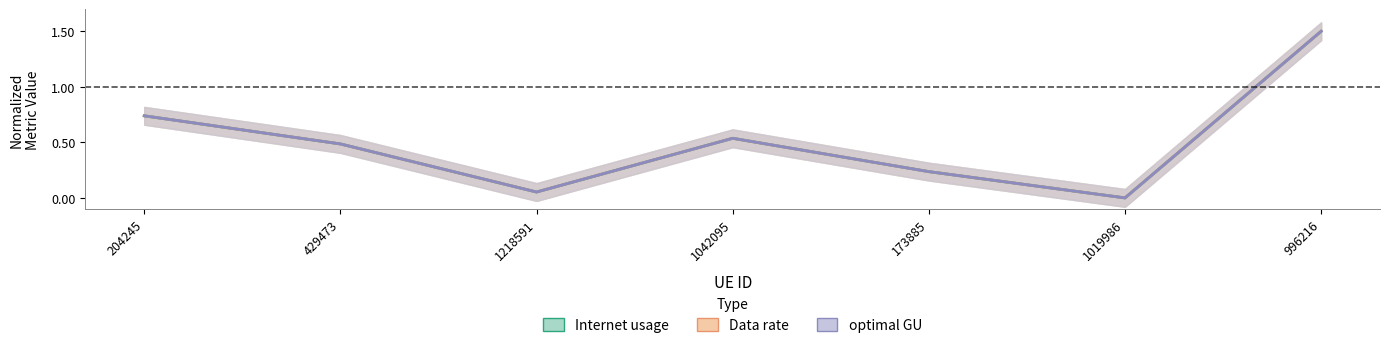

Does the chart display data point markers on the line(s)?

No